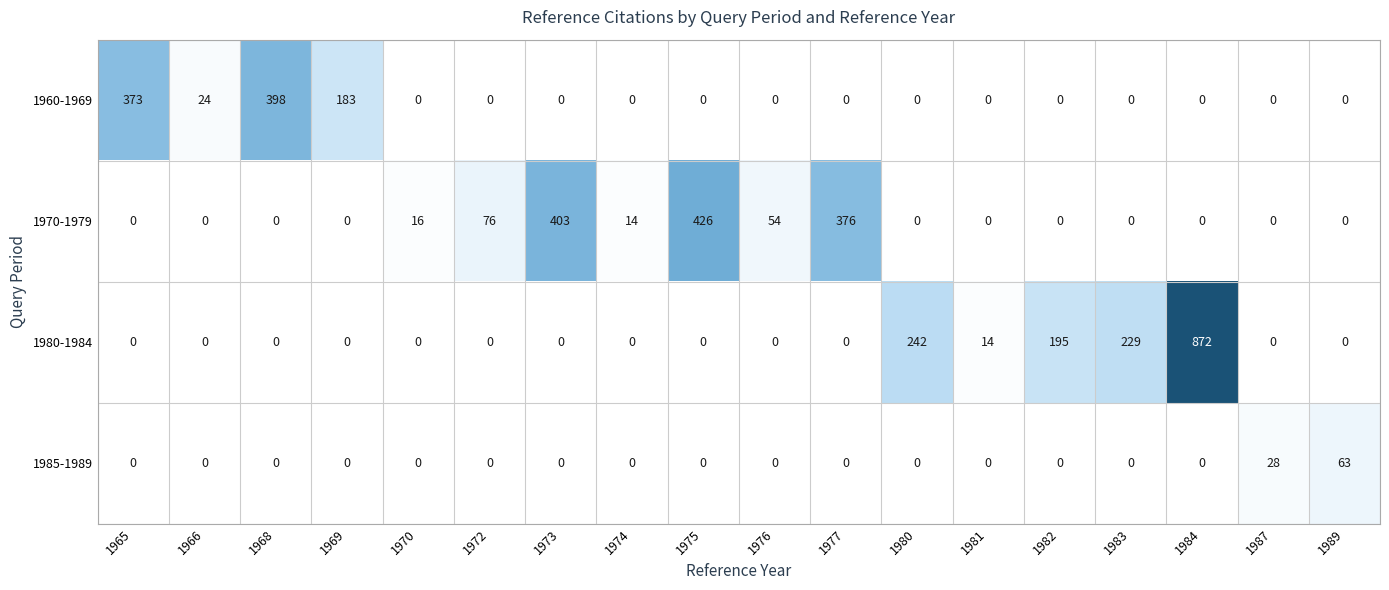

List the series in order of their peak value, highest first.

1980-1984, 1970-1979, 1960-1969, 1985-1989